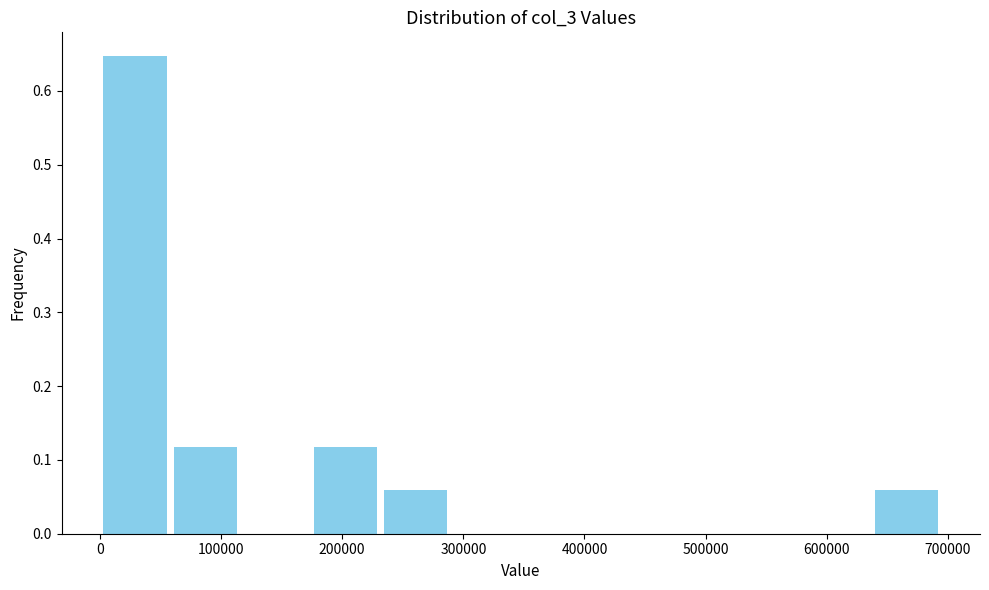

Reading left to right, list every bar in this chart as the range it spans on the x-axis followed by its height. Neither the bar edges nor the heights are printed on the chart, so give them approximately, as read against the axes.

0 to 60000: 0.65
60000 to 120000: 0.12
120000 to 170000: 0
170000 to 230000: 0.12
230000 to 290000: 0.06
290000 to 350000: 0
350000 to 410000: 0
410000 to 460000: 0
460000 to 520000: 0
520000 to 580000: 0
580000 to 640000: 0
640000 to 690000: 0.06